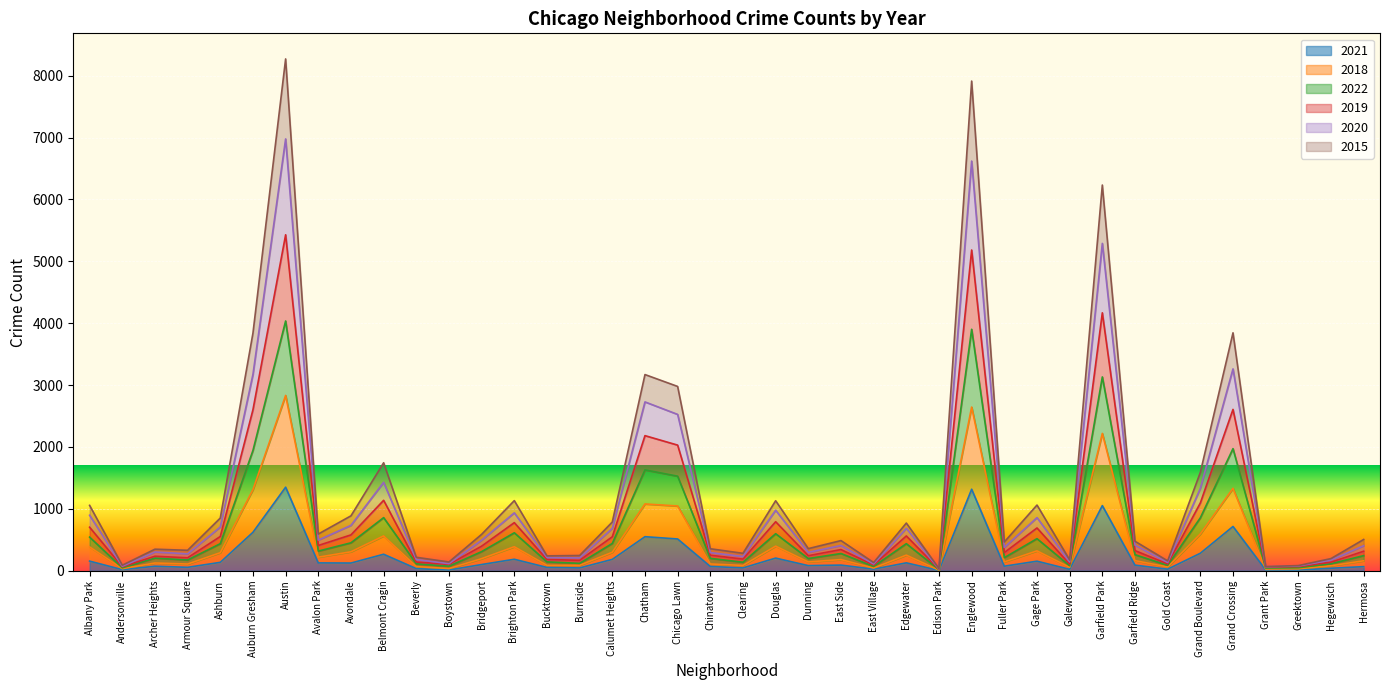

How many interior local valleys does the 2019 series have?

13